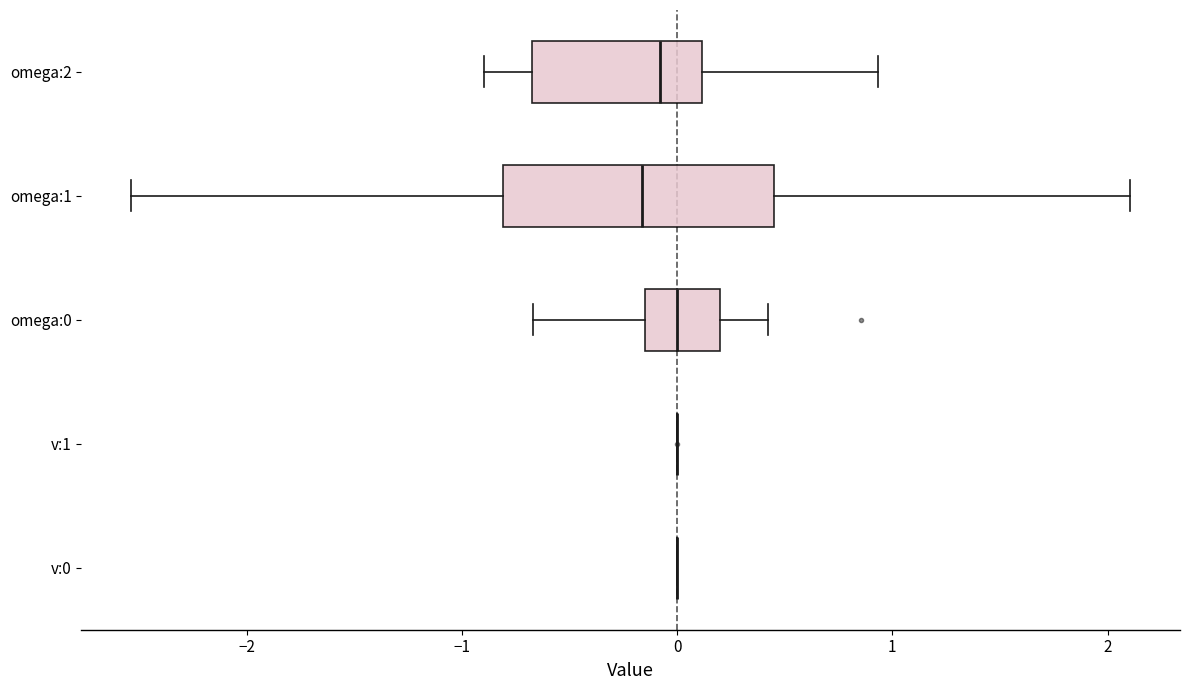

Which box is the widest, from its left edge to its right edge?

omega:1